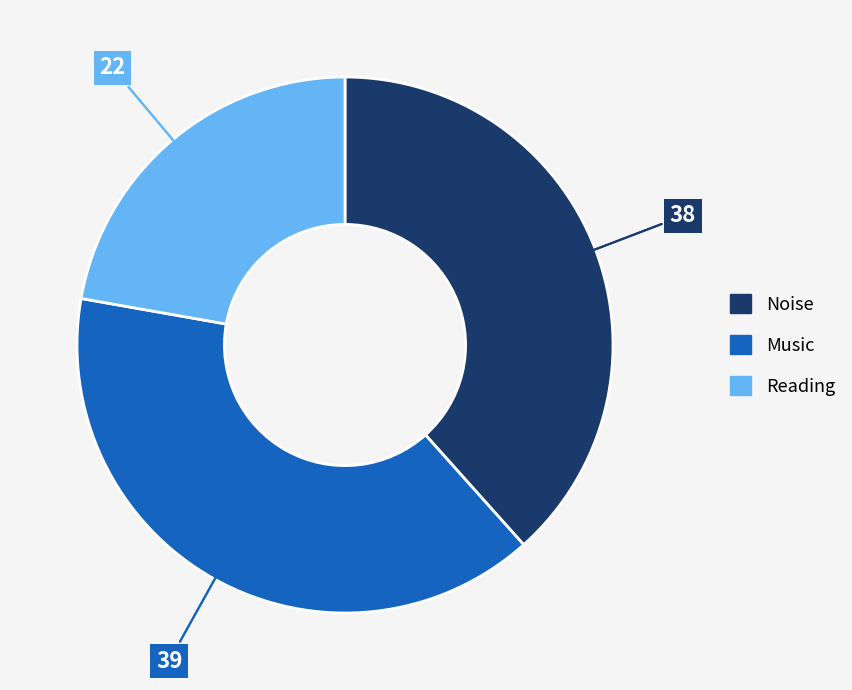

Is there any slice that represents more than half of the pie?

No